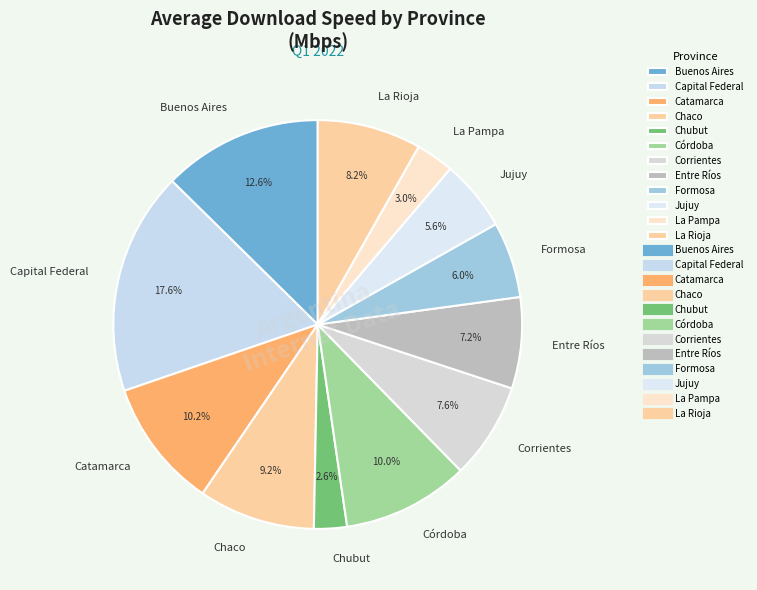

Does Corrientes account for over 50% of the chart?

No